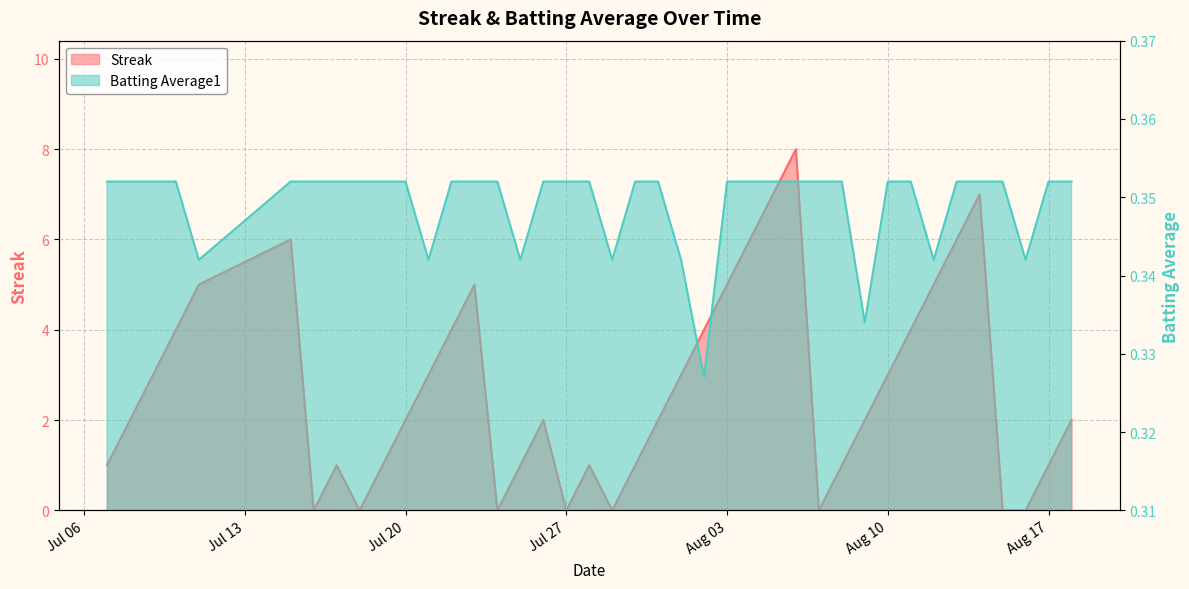

What position from the right is 2010-08-02?

17